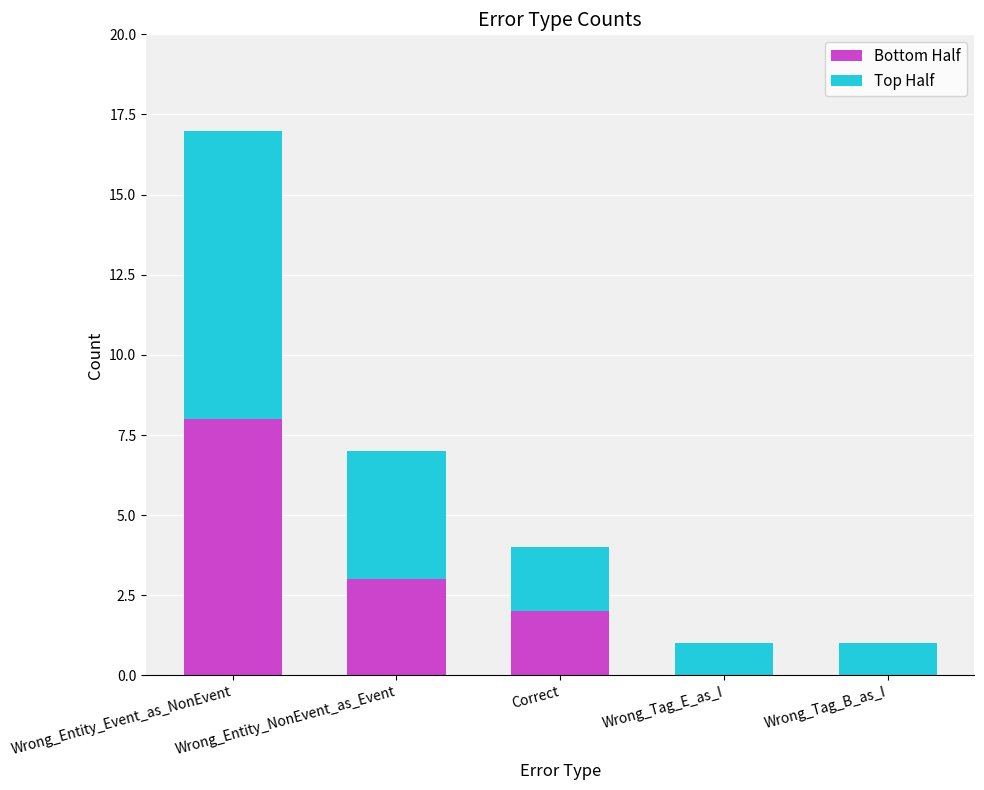

What is the total value across all series at Wrong_Entity_Event_as_NonEvent?

17